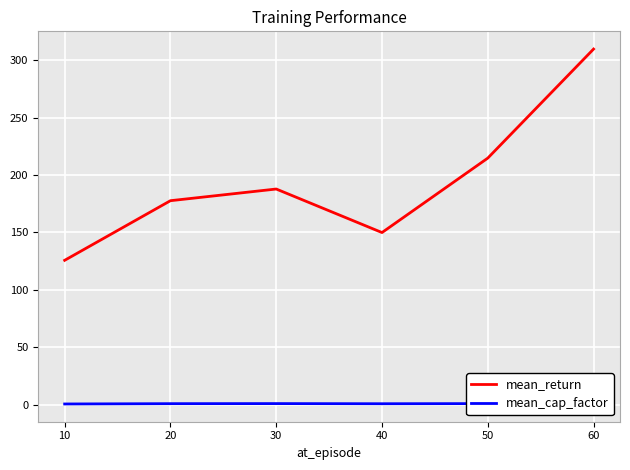

Which category has the highest value in the mean_return series?

60